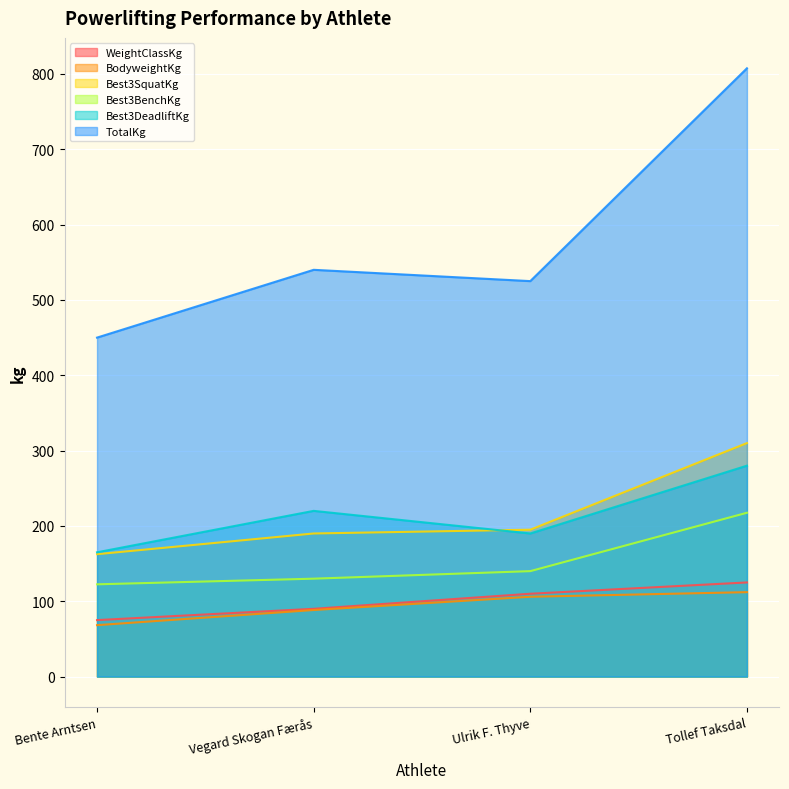

What is the label of the 3rd point from the left?

Ulrik F. Thyve